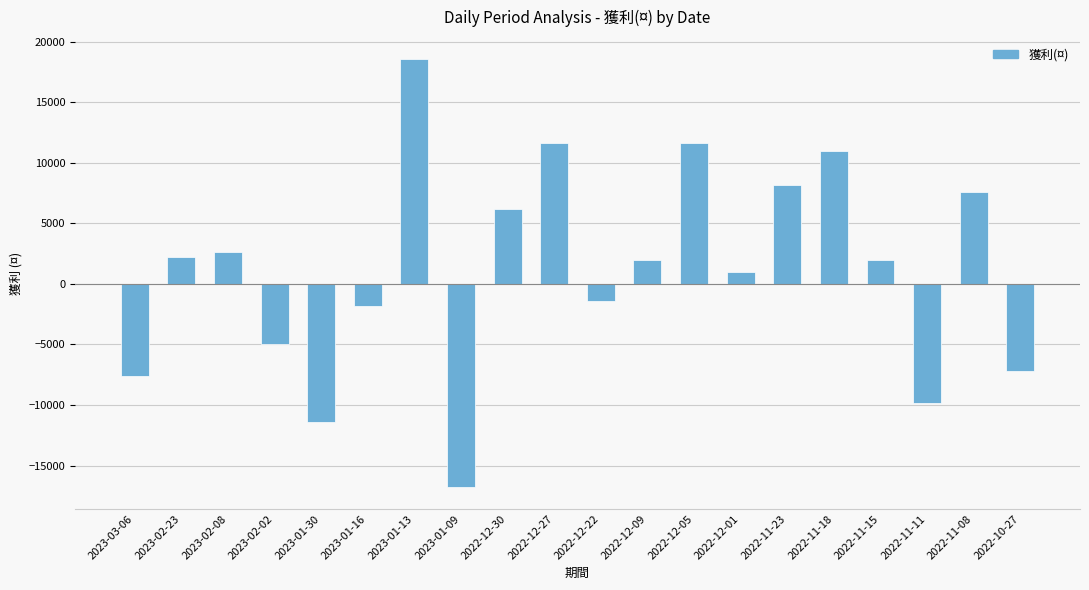

Reading left to right, transcribe all the data shown in this chart.

2023-03-06=-7600	2023-02-23=2200	2023-02-08=2600	2023-02-02=-5000	2023-01-30=-11400	2023-01-16=-1800	2023-01-13=18600	2023-01-09=-16800	2022-12-30=6200	2022-12-27=11600	2022-12-22=-1400	2022-12-09=2000	2022-12-05=11600	2022-12-01=1000	2022-11-23=8200	2022-11-18=11000	2022-11-15=2000	2022-11-11=-9800	2022-11-08=7600	2022-10-27=-7200